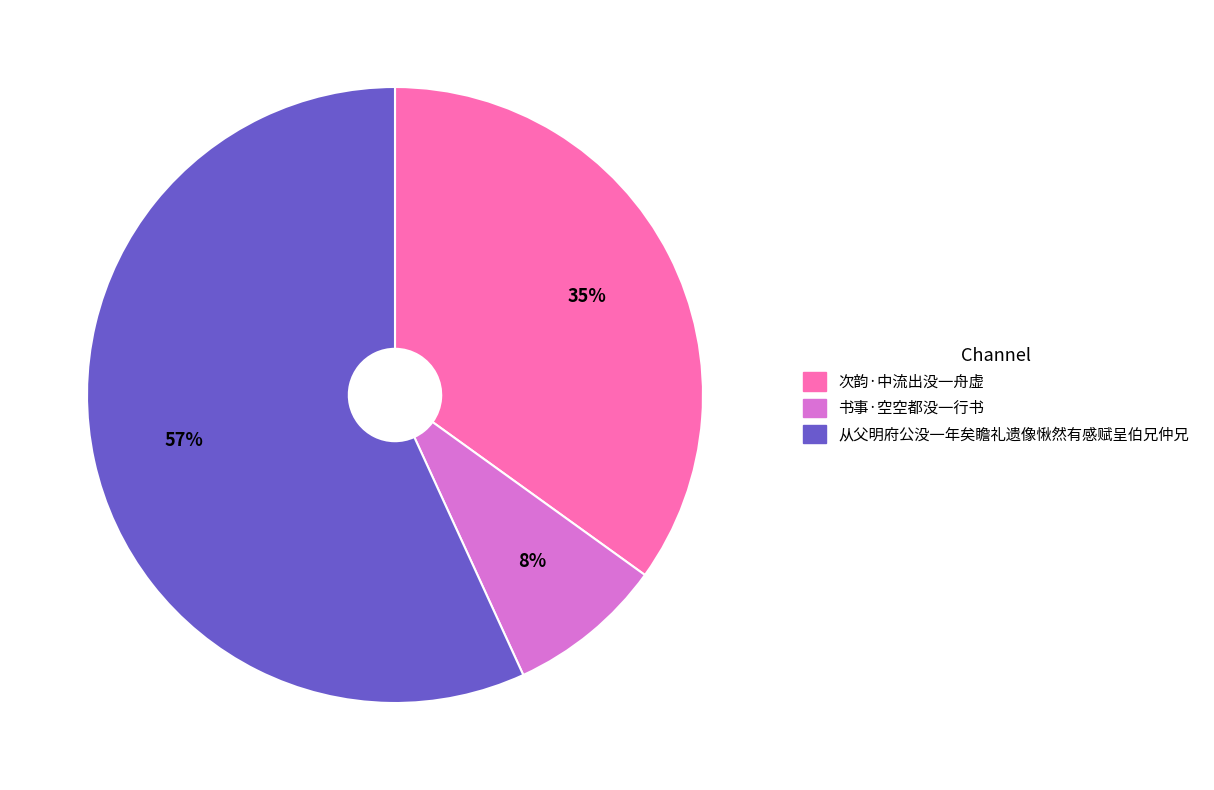

Is there a majority slice in this chart?

Yes